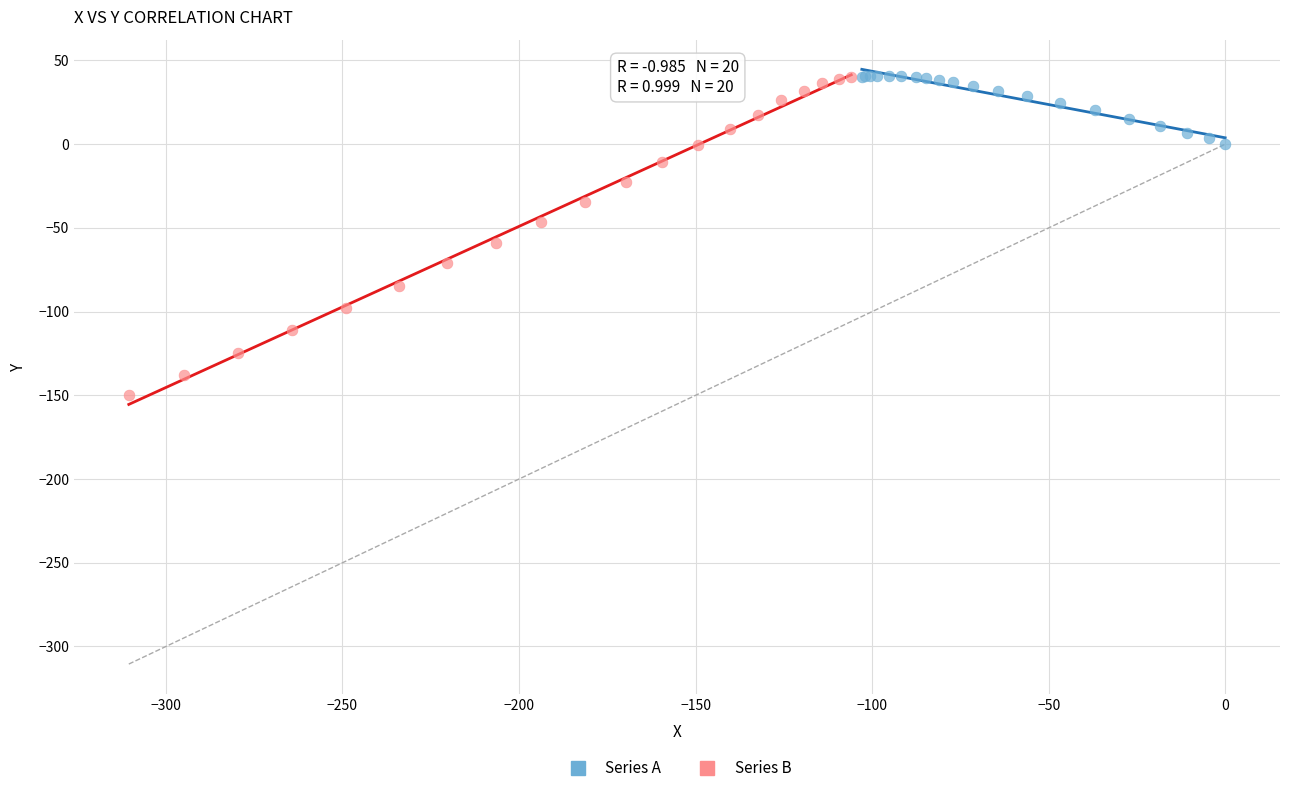

Which series reaches the minimum Y coordinate?

Series B